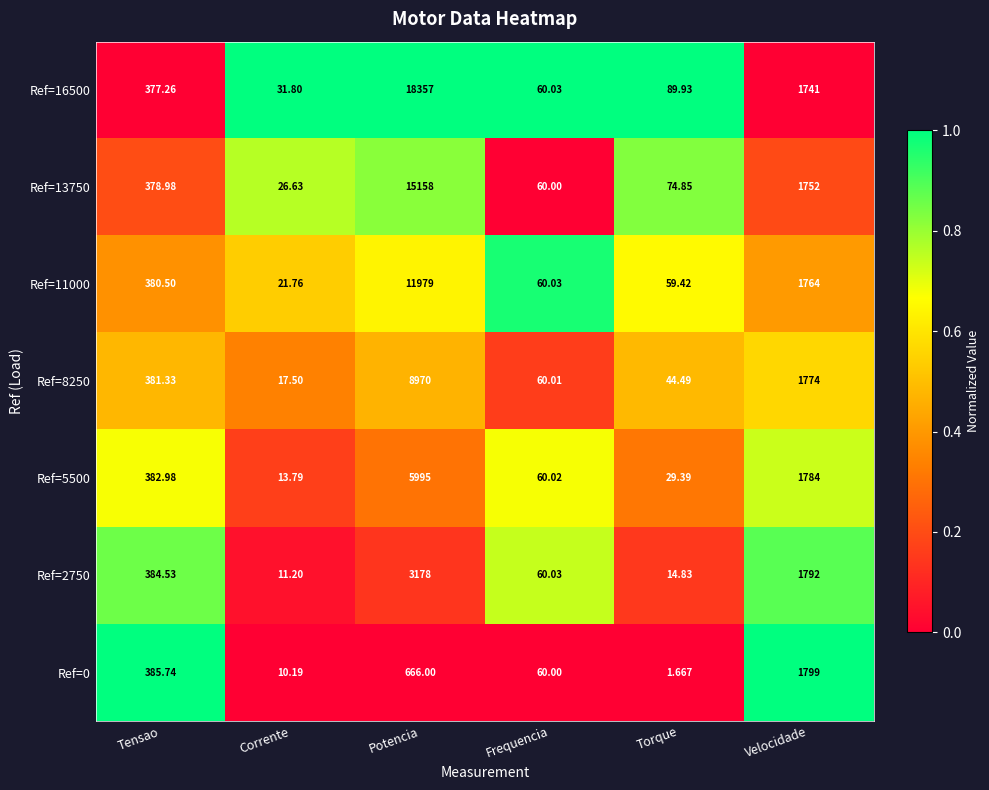

At which label does Ref=8250 first exceed 381?

Tensao